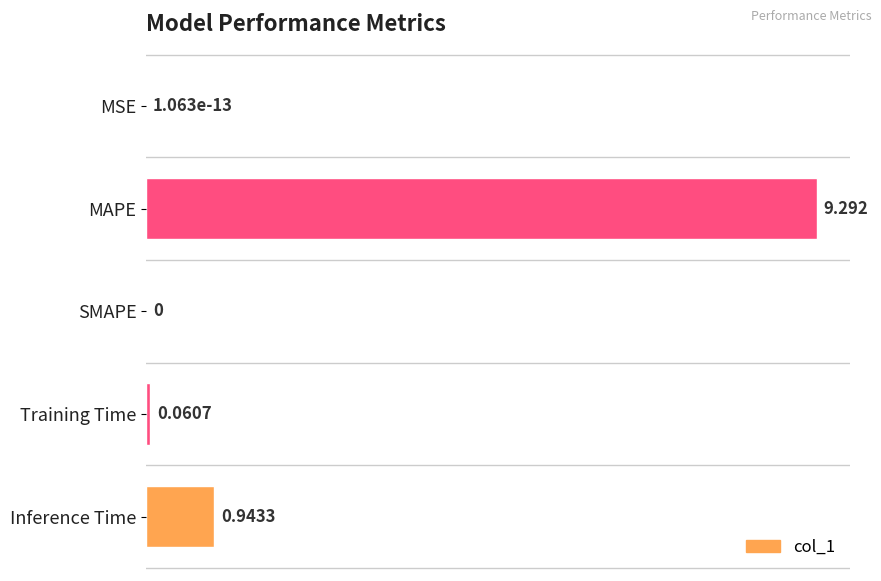

Between Inference Time and MSE, which is larger?

Inference Time